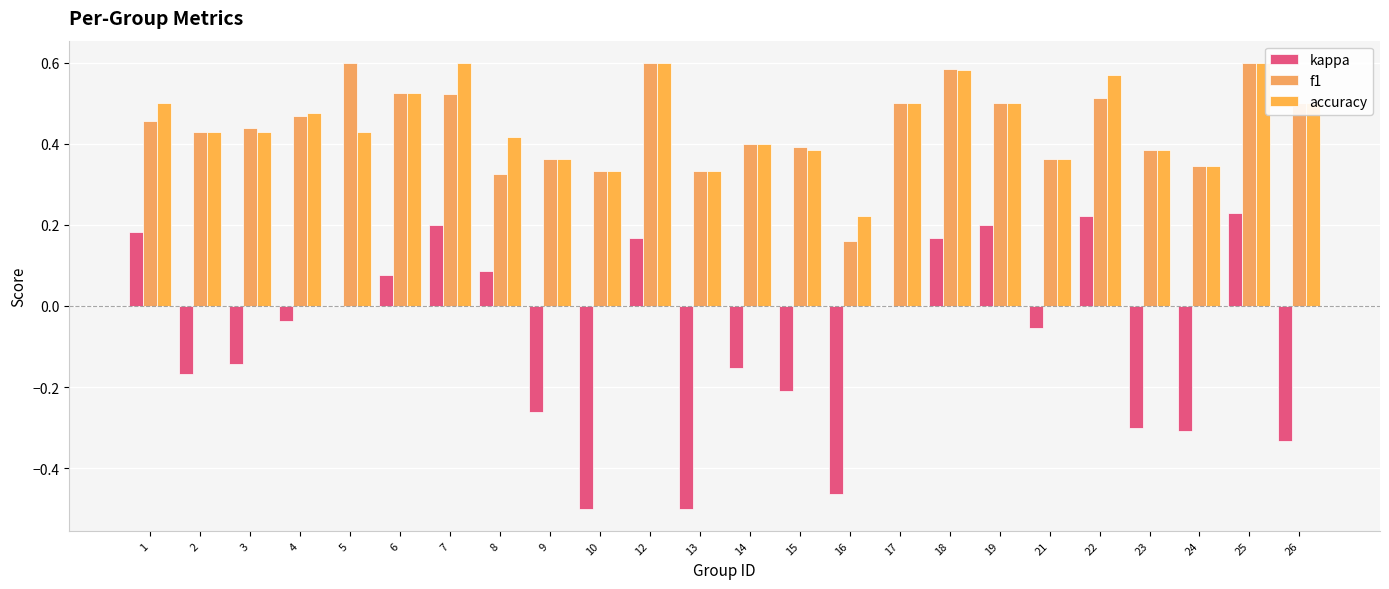

What is the difference between the kappa values at 17 and 7?

0.2